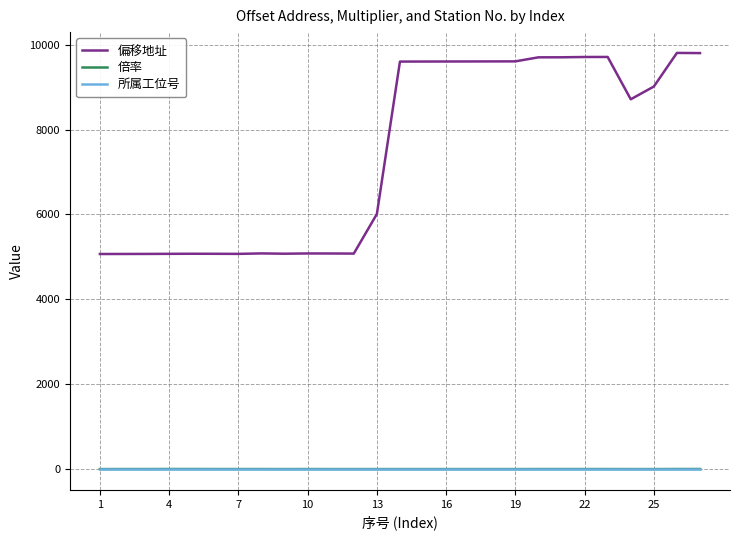

What is the greatest value displayed?

9804